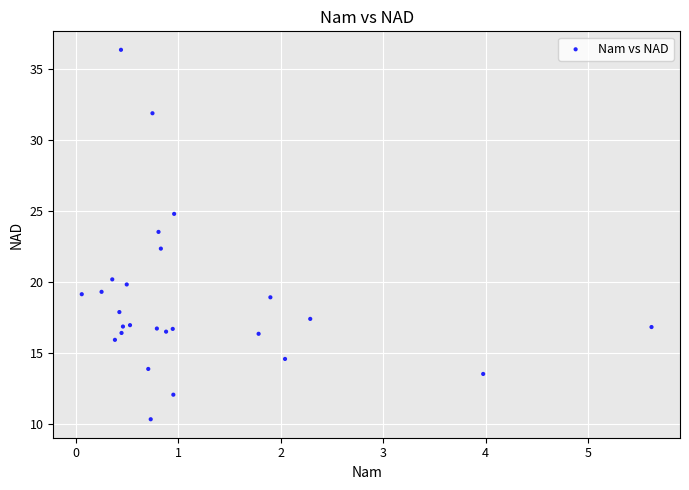

What is the range of X values (max minus min)?

5.6